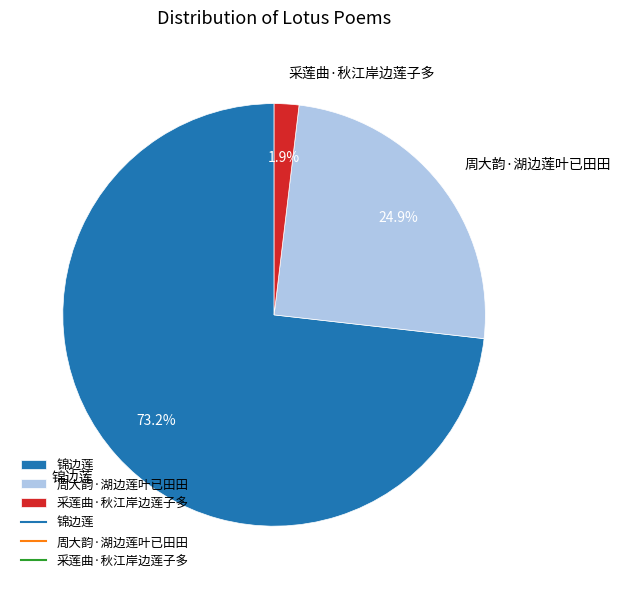

To the nearest percent, what is the average slice percentage?

33%